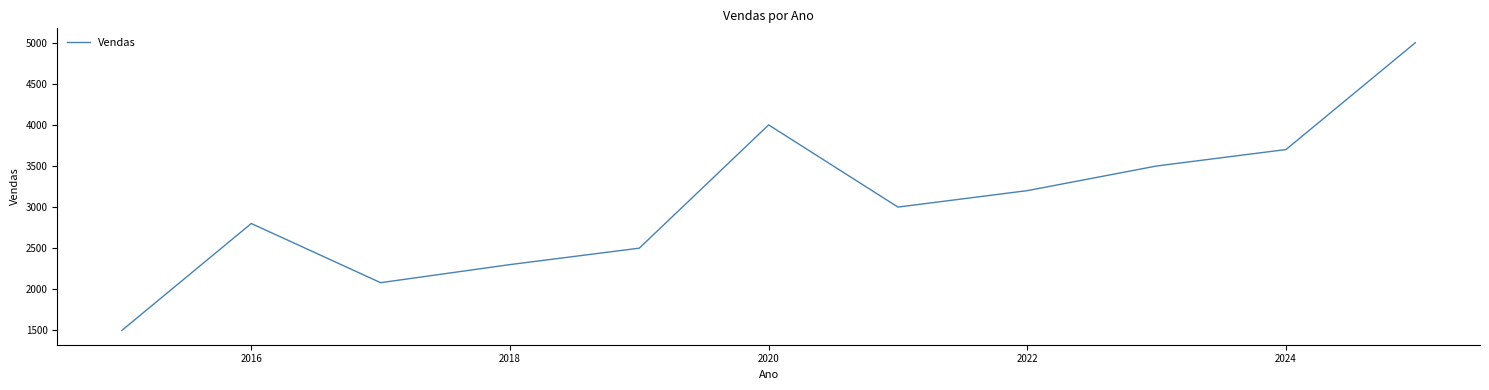

What is the greatest value displayed?

5000